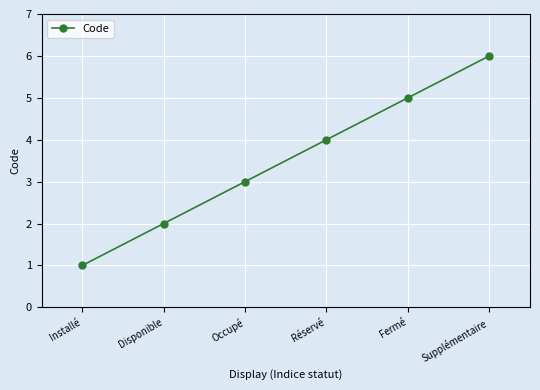

Is it true that the value at Occupé is 3?

True